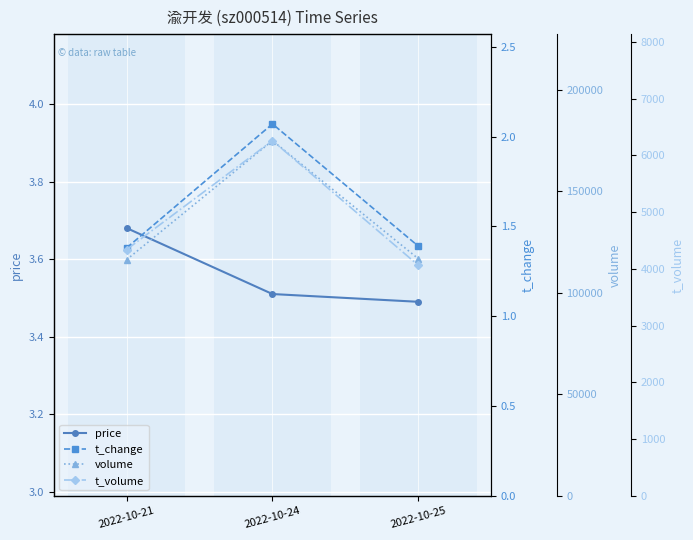

What is the difference between the maximum and minimum values in the t_change series?

0.7